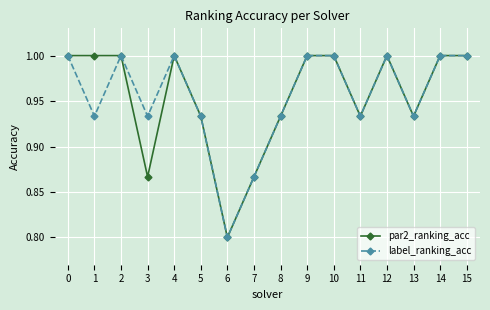

What is the sum of the label_ranking_acc values at 5 and 10?

1.9